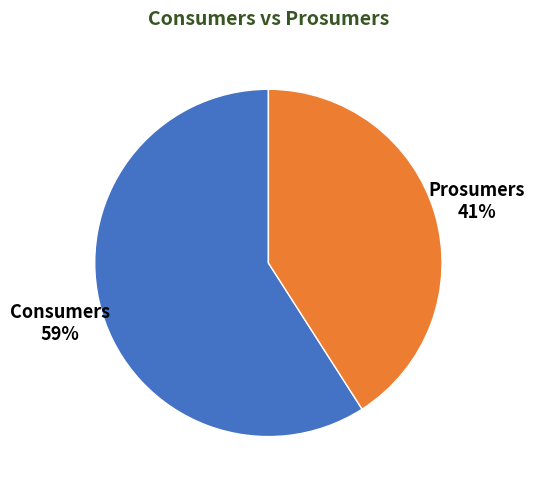

Count the number of slices in the pie.

2